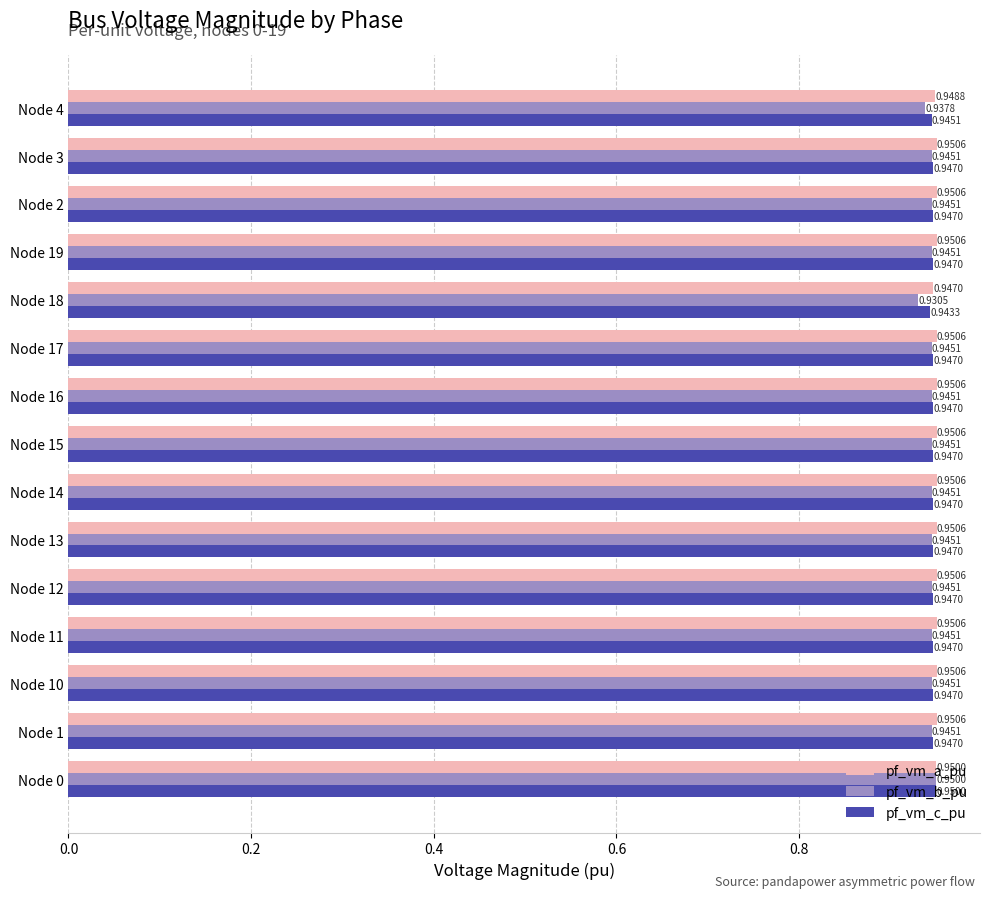

Rank the series by their average value, from highest to lowest.

pf_vm_a_pu, pf_vm_c_pu, pf_vm_b_pu